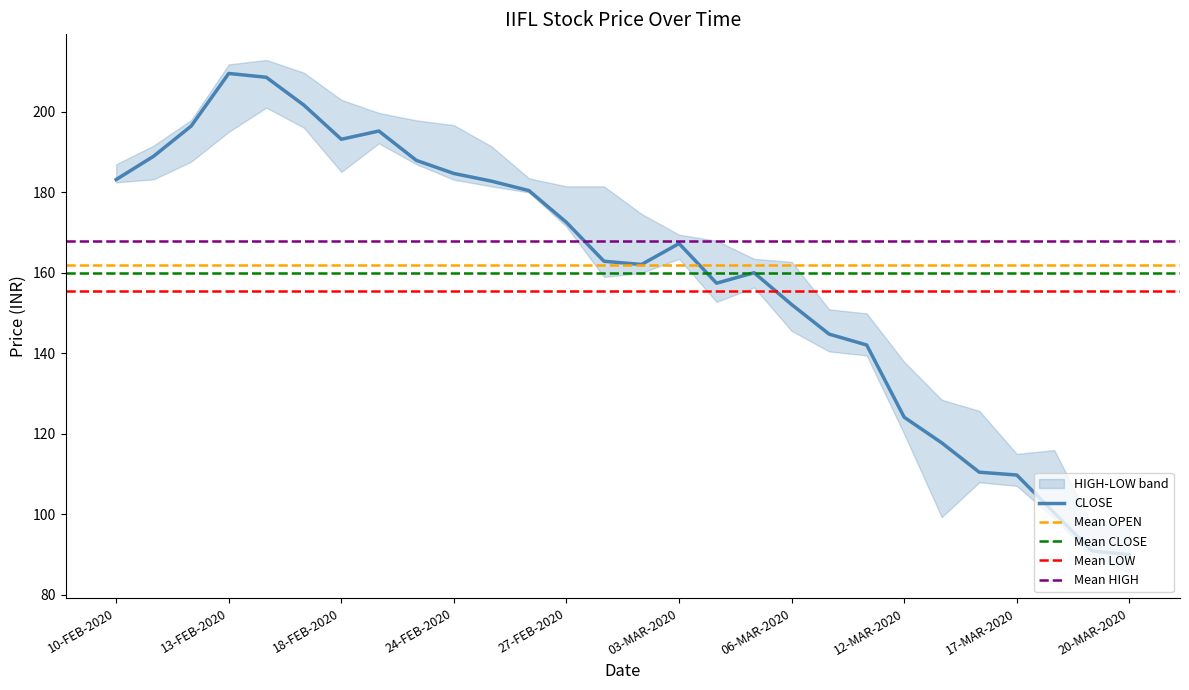

Is the value of CLOSE at 28-FEB-2020 greater than the value of OPEN at 18-MAR-2020?

Yes